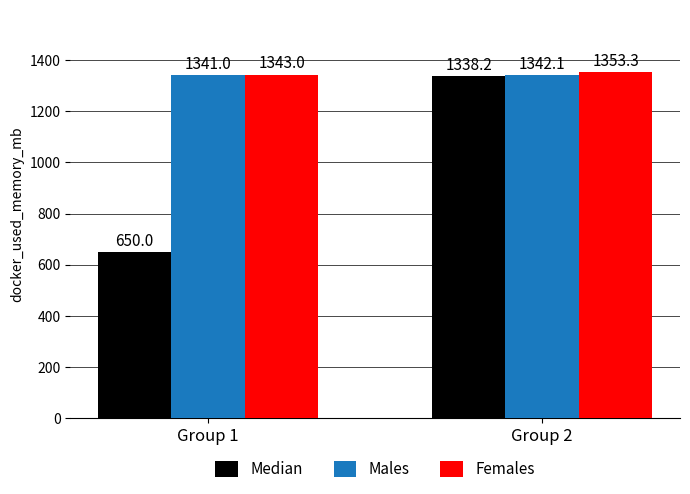

Does the chart contain any negative values?

No